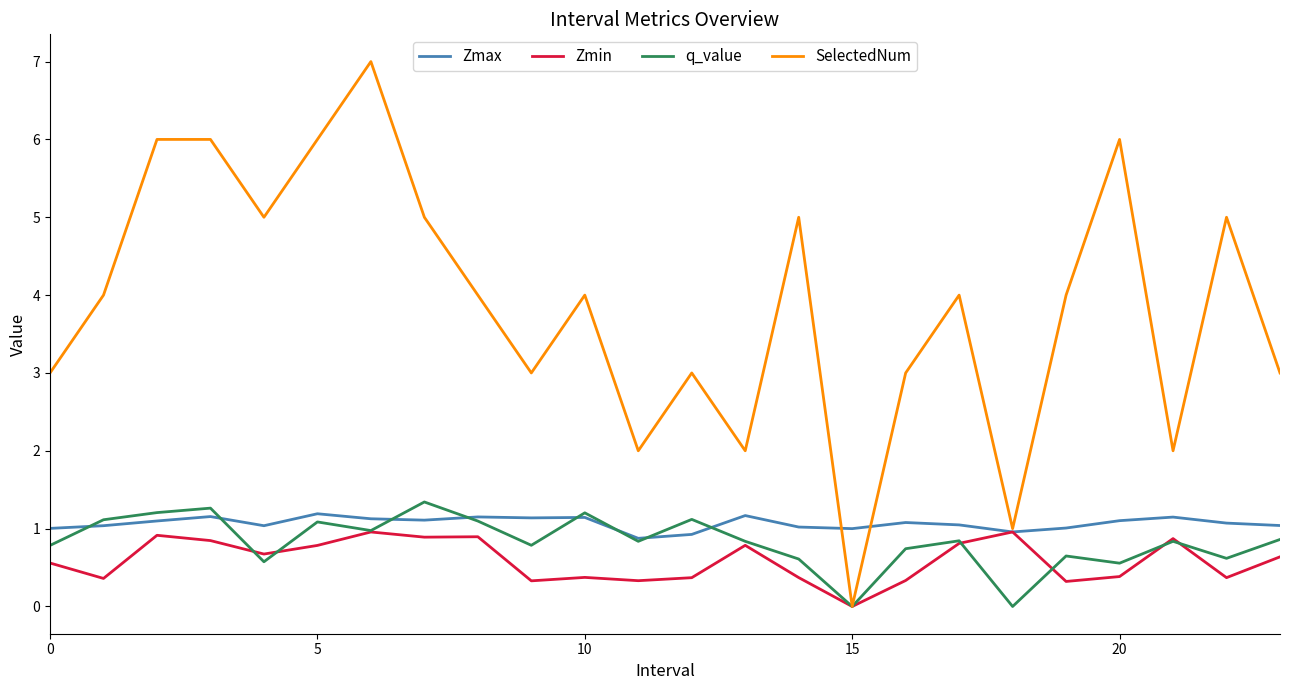

Which series has the largest total across all categories?

SelectedNum